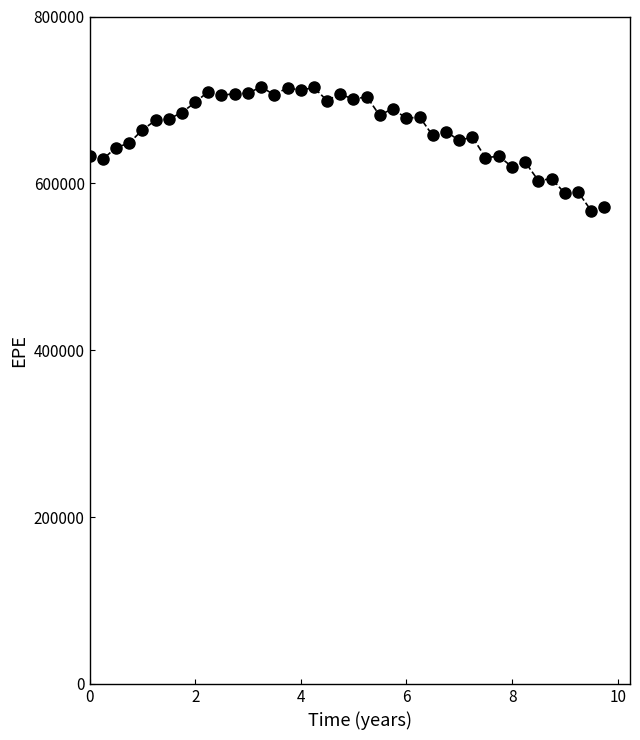

What is the value of the 27th point from the left?

657401